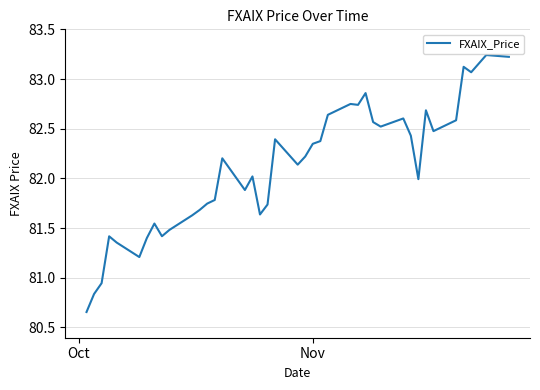

Does the chart have visible grid lines?

Yes